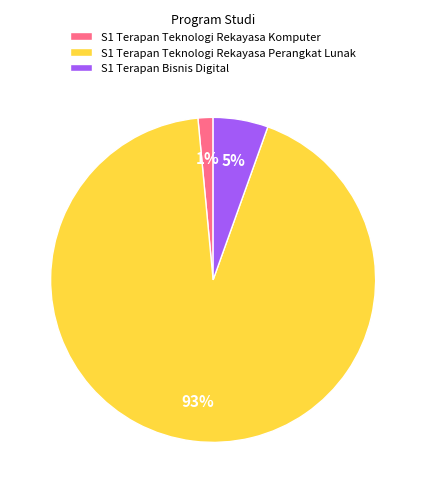

What is the largest slice in the pie chart?

S1 Terapan Teknologi Rekayasa Perangkat Lunak